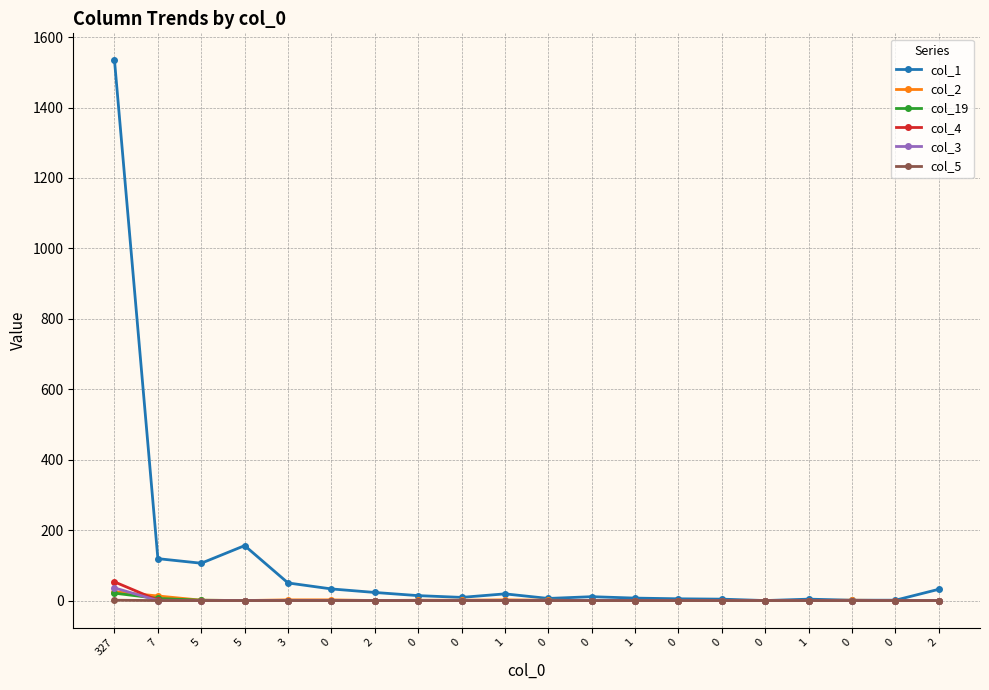

What are all the series names shown in the legend?

col_1, col_2, col_19, col_4, col_3, col_5